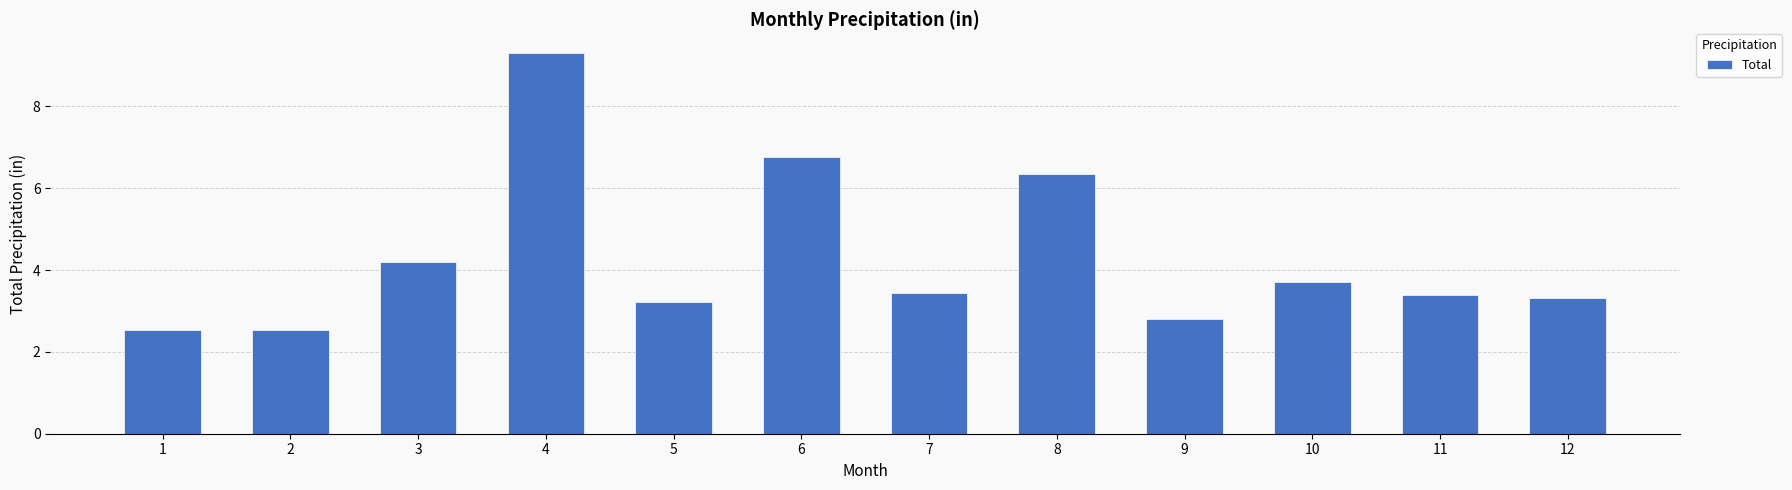

How many values exceed 3?

9